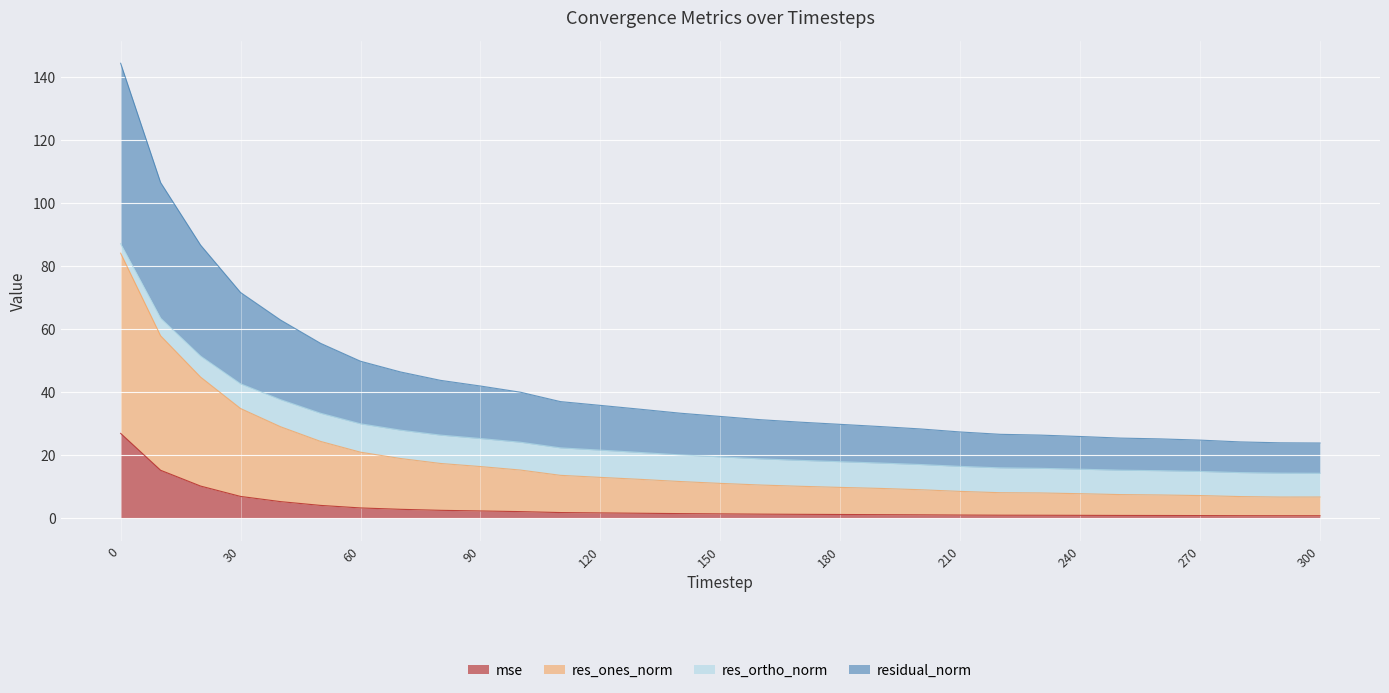

True or false: residual_norm and res_ones_norm intersect in this chart.

False